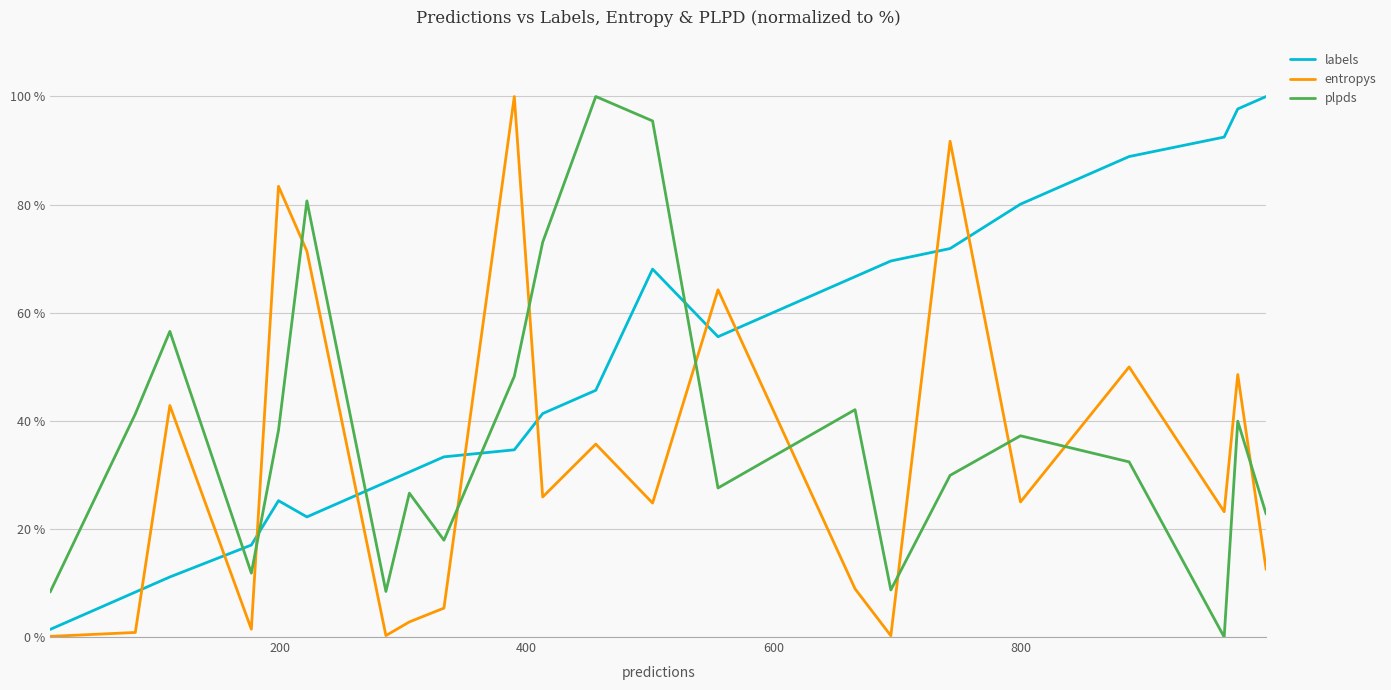

True or false: plpds has more than 1 interior local peaks.

True